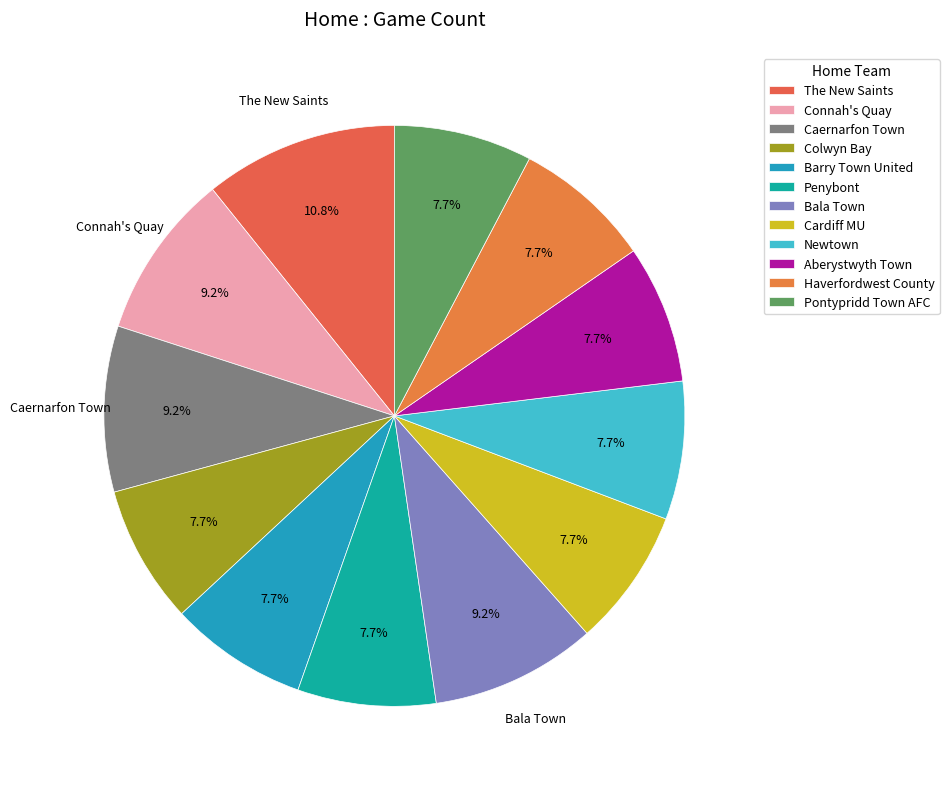

Is the sum of Bala Town and Barry Town United greater than half?

No